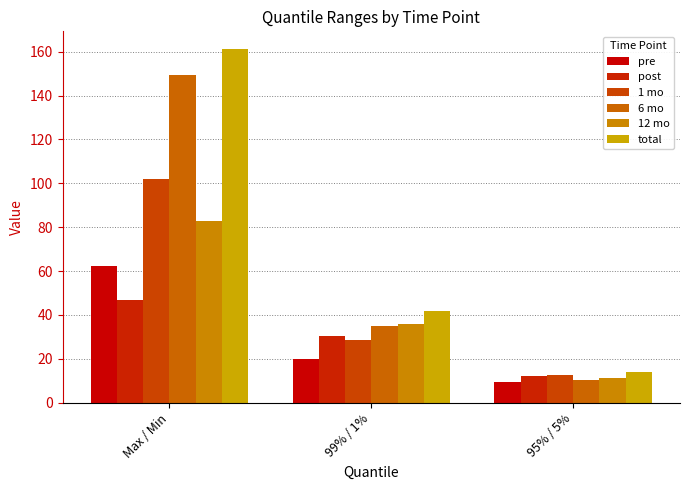

At which label does 6 mo reach its peak?

Max / Min